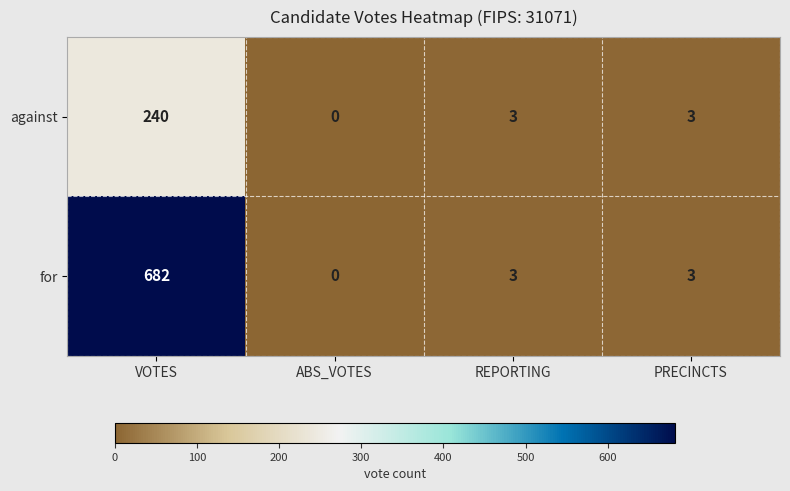

What is the sum of all against values?

246